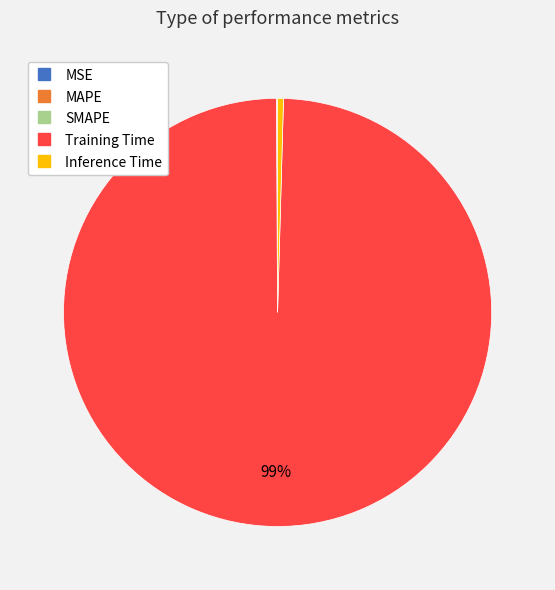

Is Training Time the majority of the pie?

Yes